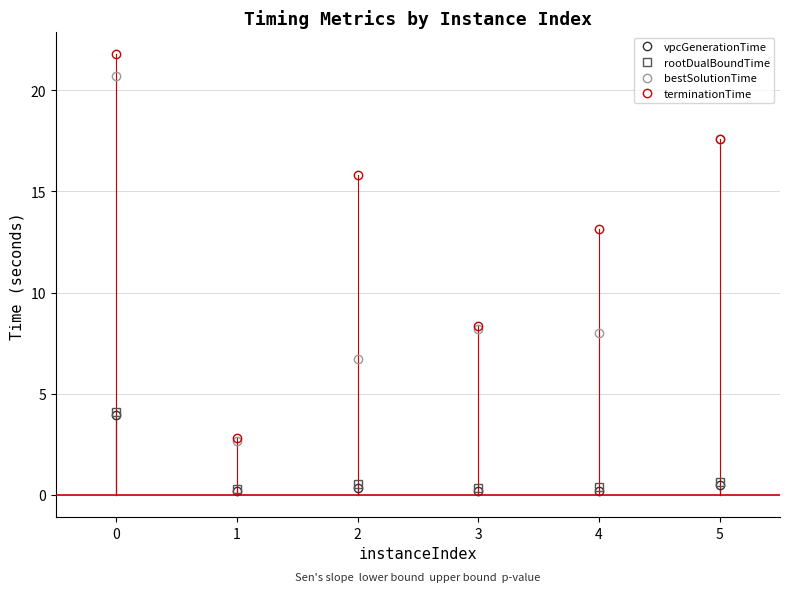

Between 4 and 5, which series saw the biggest shift?

bestSolutionTime